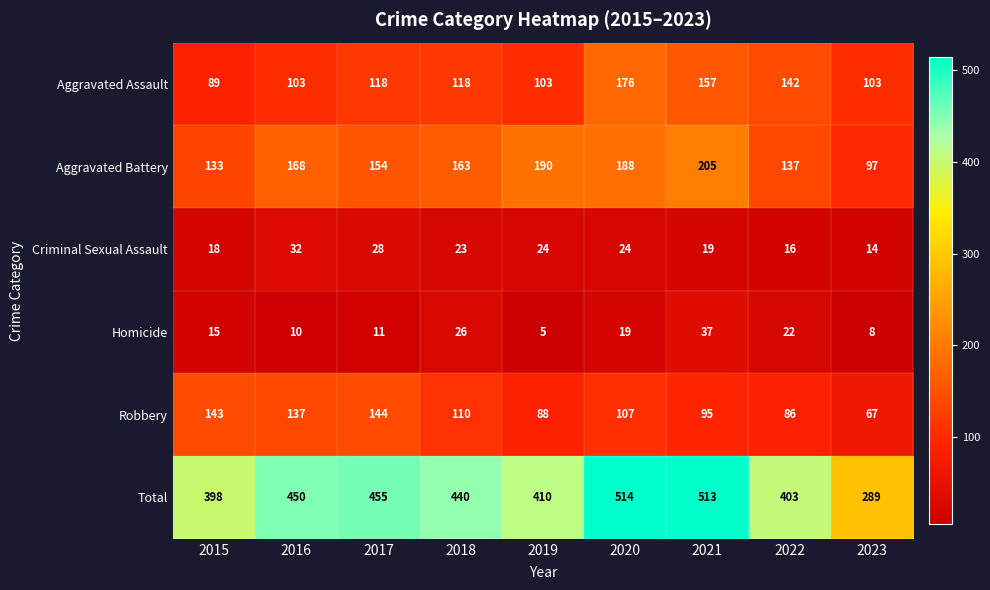

What is the difference between the highest and lowest values at 2019?

405